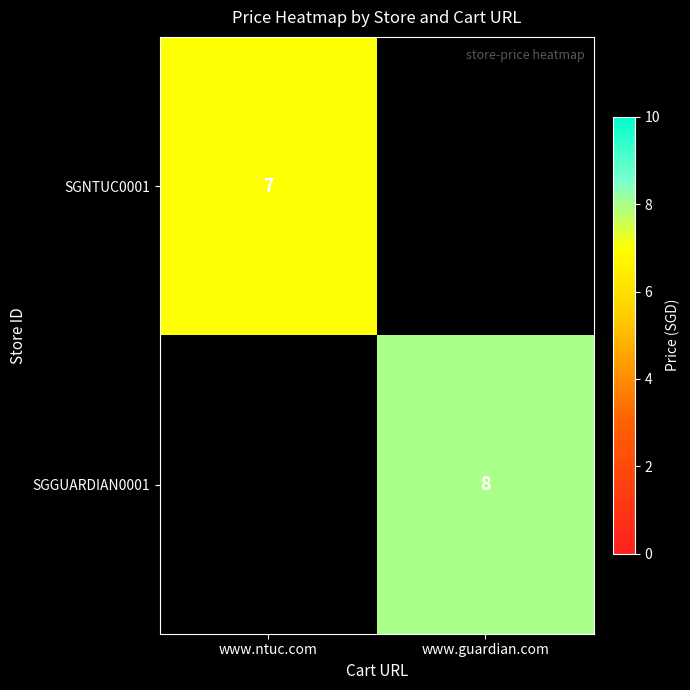

Is the value of SGGUARDIAN0001 at www.guardian.com greater than the value of SGNTUC0001 at www.ntuc.com?

Yes